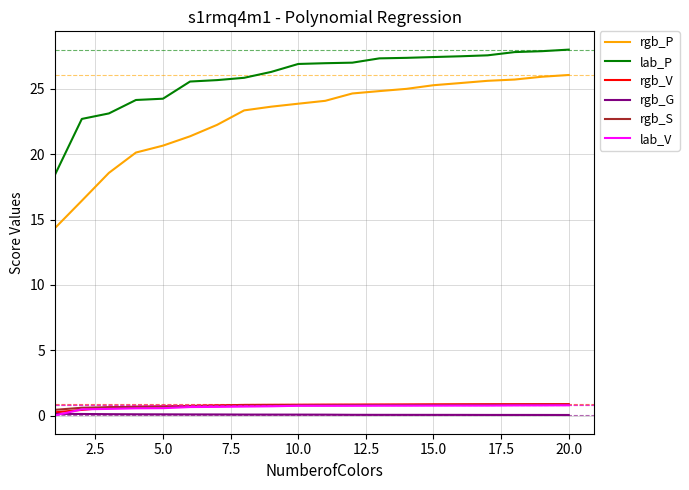

Which series has the largest range (max minus min)?

rgb_P